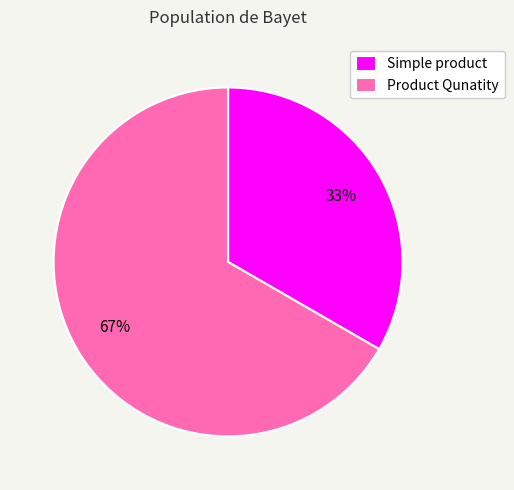

Is it true that Simple product is 22% of the pie?

False